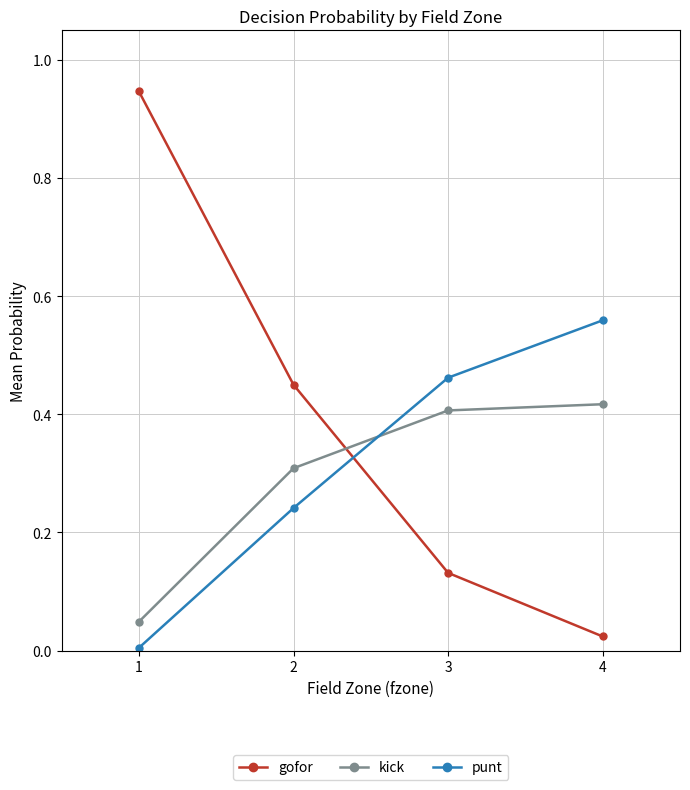

What are all the series names shown in the legend?

gofor, kick, punt